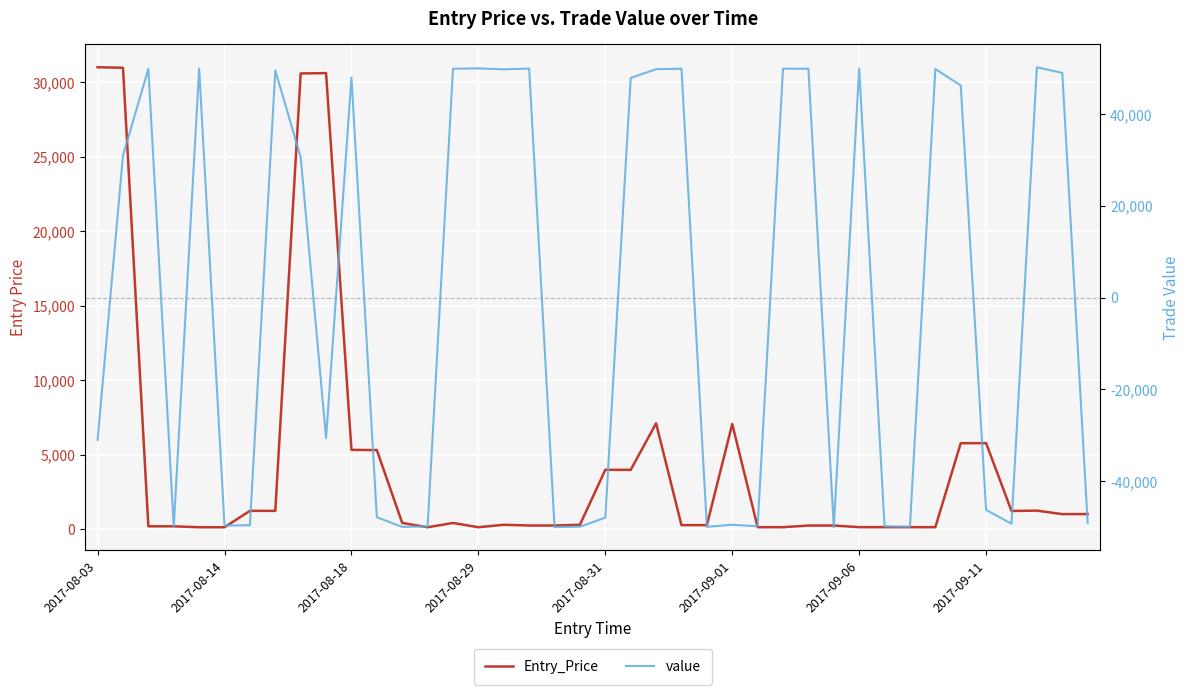

What value does the Entry_Price series have at 34?

5782.2